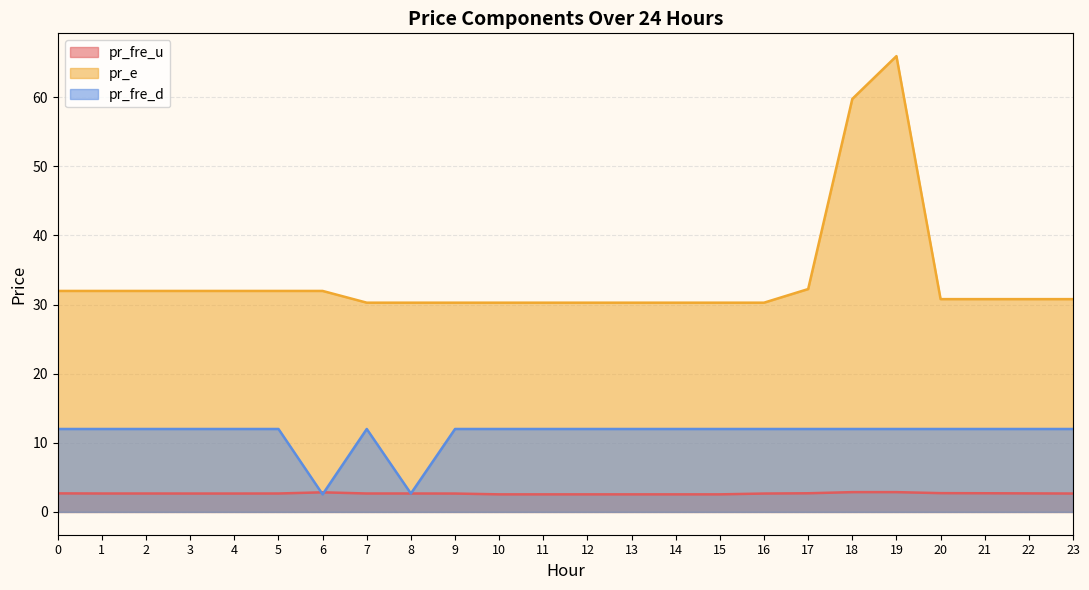

At which category is the sum across all series the highest?

19